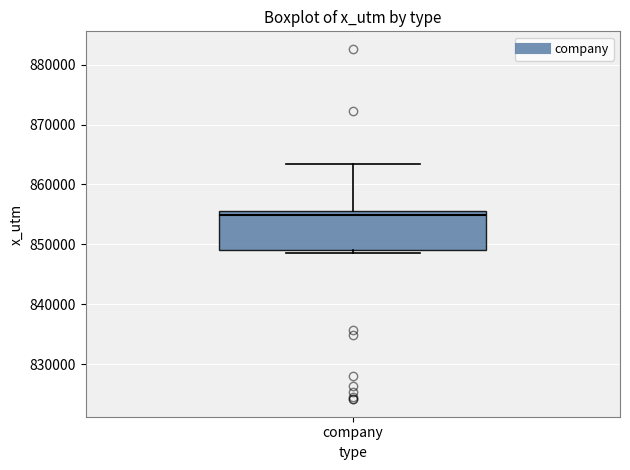

Read this box plot against the y-axis: the position of the median line, the range covered by the box, and the ends of both whiskers. The values are not printed on the chart, so give them approximately, as read against the axis.

median 855000, box 849000 to 856000, whiskers 849000 (just below the box's lower edge) to 863000